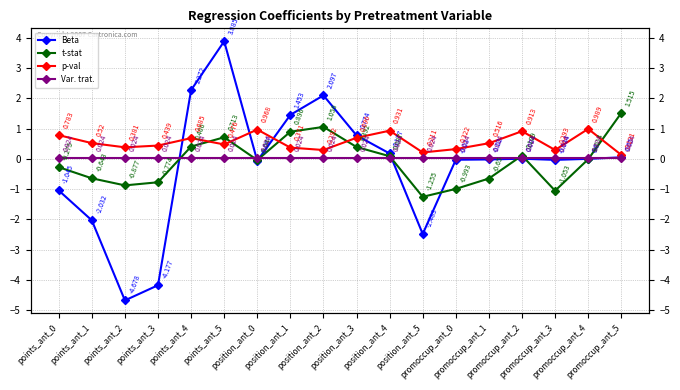

What is the difference between the highest and lowest values at promoccup_ant_4?

1.0